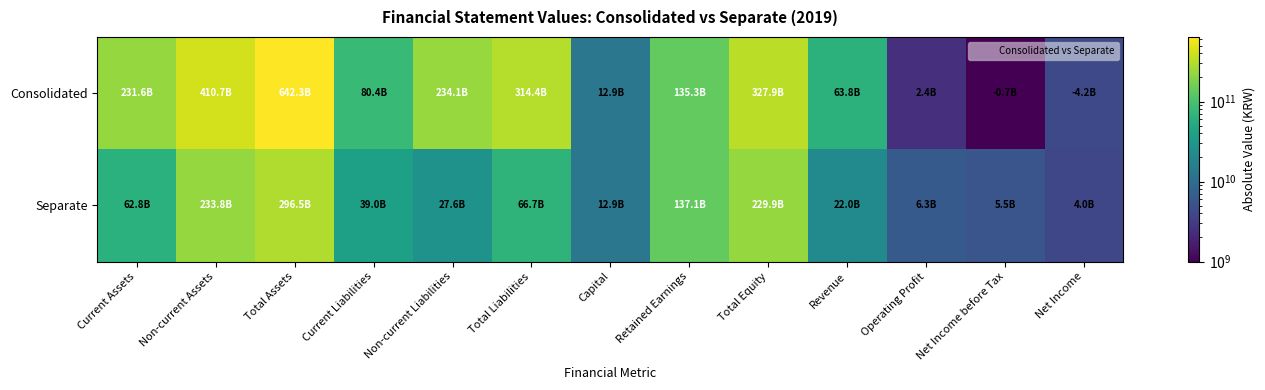

Reading right to left, extract all data points from this chart.

Consolidated: Net Income=4207691740	Net Income before Tax=727995251	Operating Profit=2380483390	Revenue=63832274576	Total Equity=327861989874	Retained Earnings=135338296450	Capital=12881216500	Total Liabilities=314433789134	Non-current Liabilities=234058908352	Current Liabilities=80374880782	Total Assets=642295779008	Non-current Assets=410744297231	Current Assets=231551481777
Separate: Net Income=3956305717	Net Income before Tax=5473439761	Operating Profit=6305489541	Revenue=22020878229	Total Equity=229858496662	Retained Earnings=137104681267	Capital=12881216500	Total Liabilities=66663725013	Non-current Liabilities=27621927412	Current Liabilities=39041797601	Total Assets=296522221675	Non-current Assets=233755324829	Current Assets=62766896846